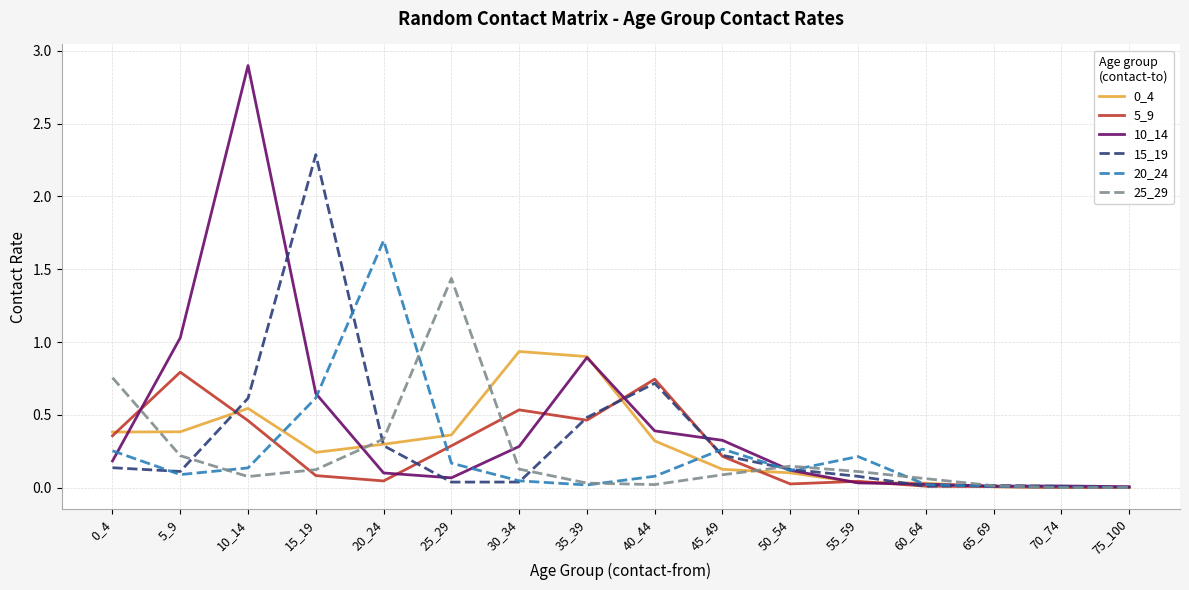

Is it true that 25_29 equals 0.0 at 35_39?

True